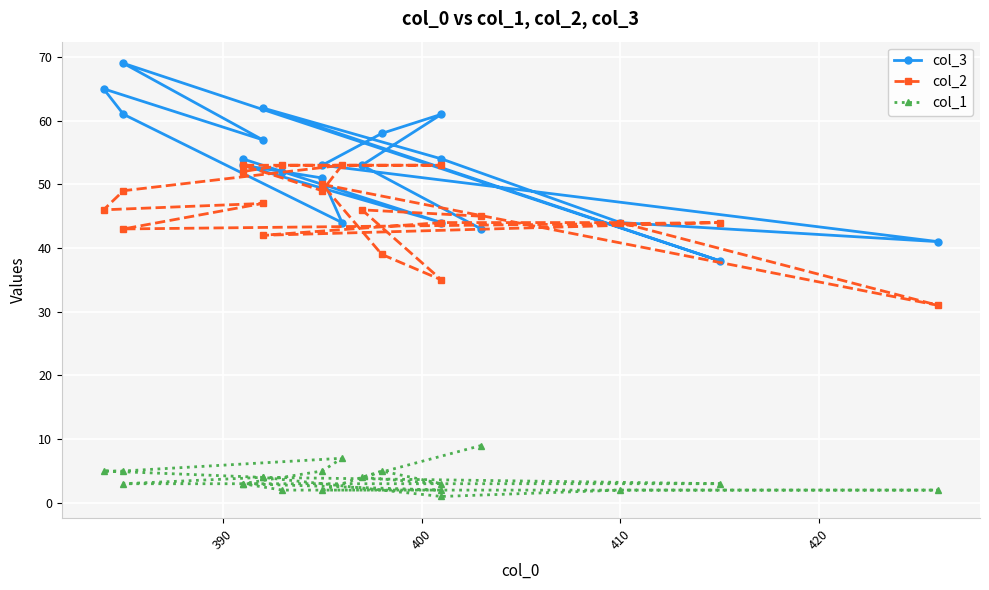

True or false: col_3 and col_1 intersect in this chart.

False